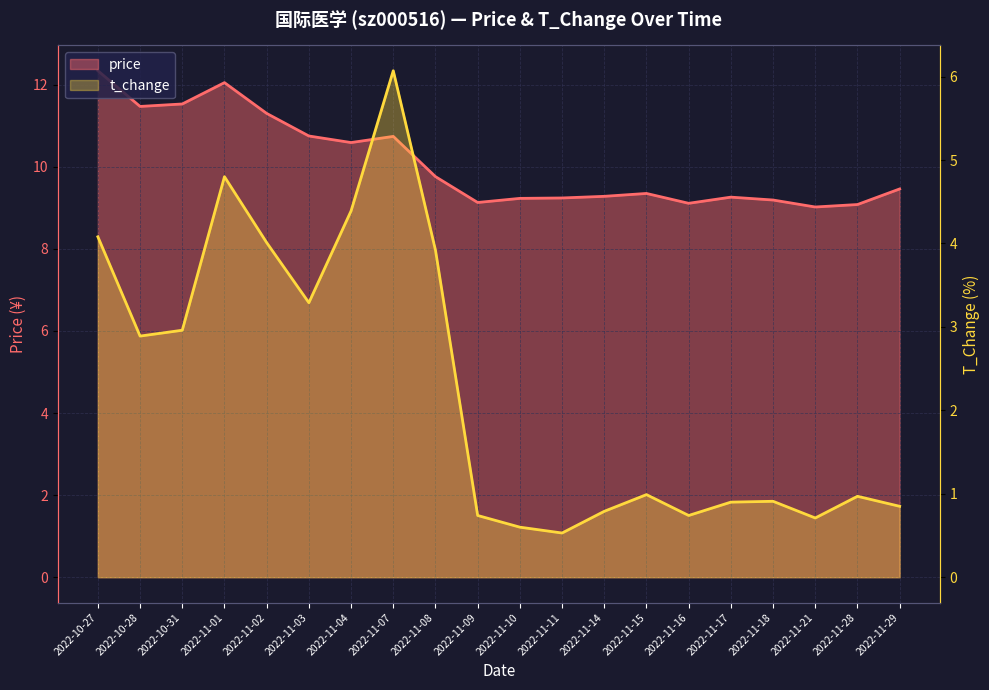

What position from the right is 2022-11-21?

3